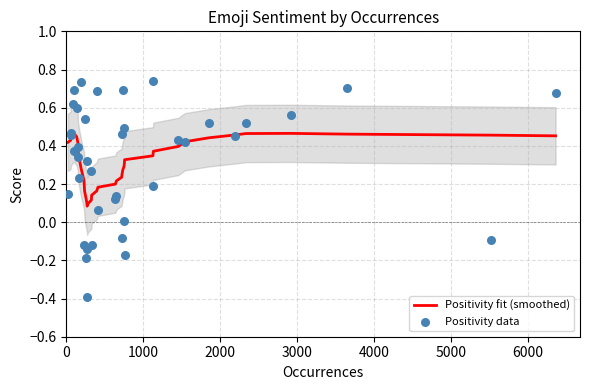

Which series has the largest Y range (max minus min)?

Positivity data